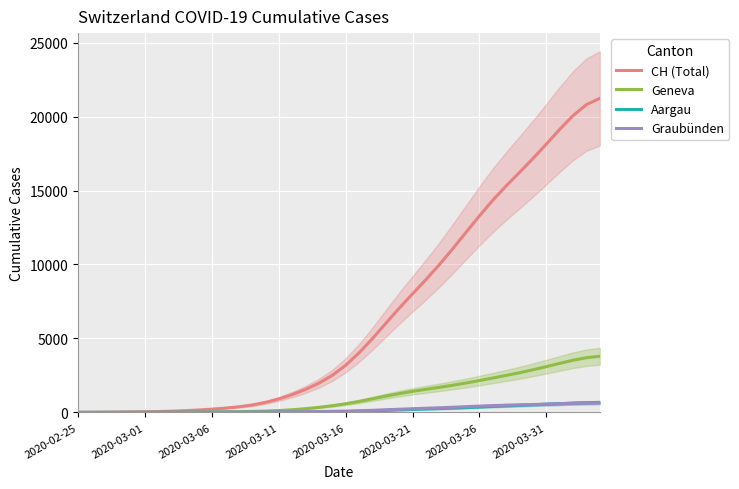

Where is CH (Total) nearest to the value 10619?

28